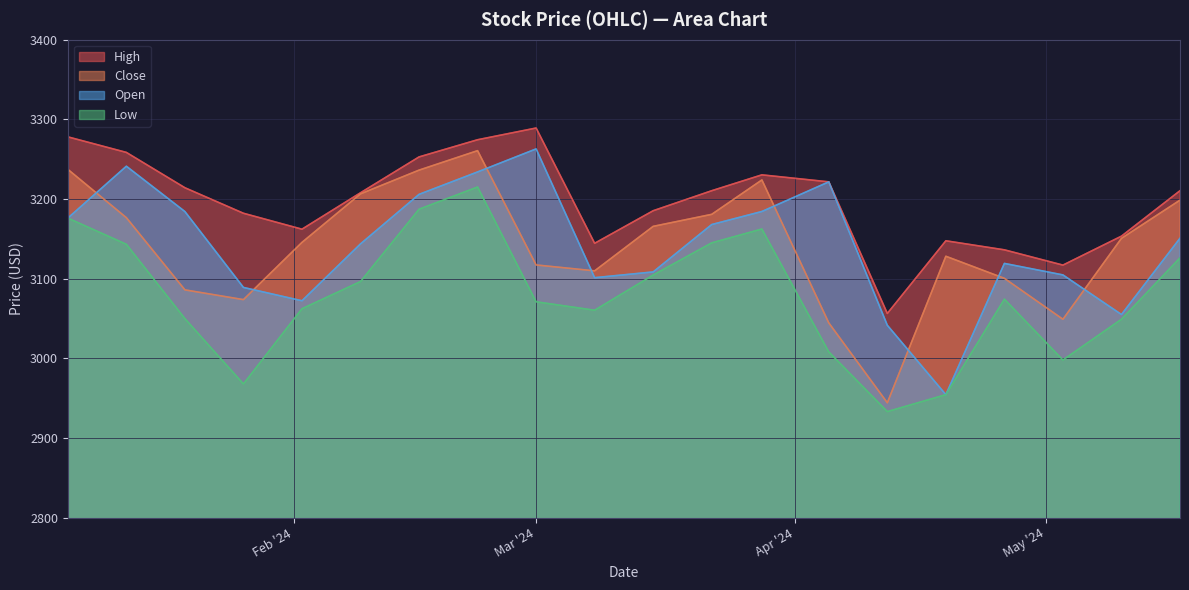

At which label does Close reach its peak?

2024-02-23